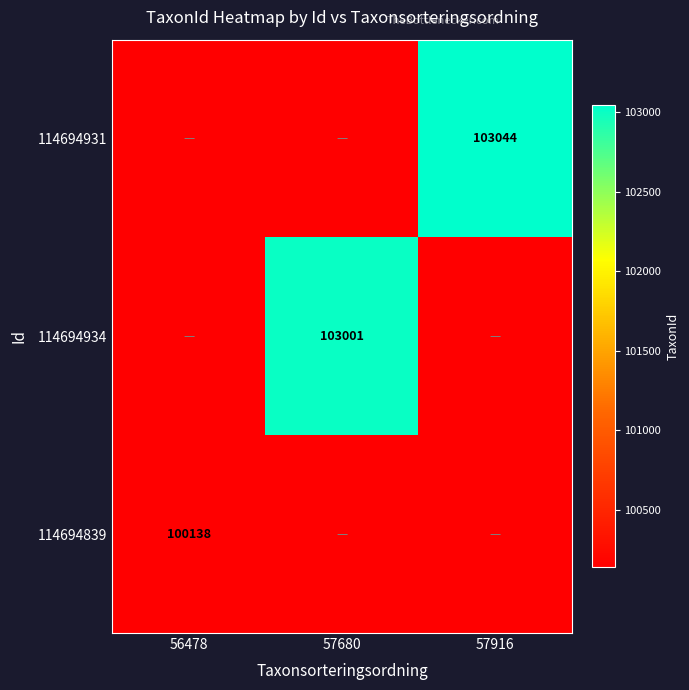

True or false: 114694934 has a value of 143722 at 57680.

False